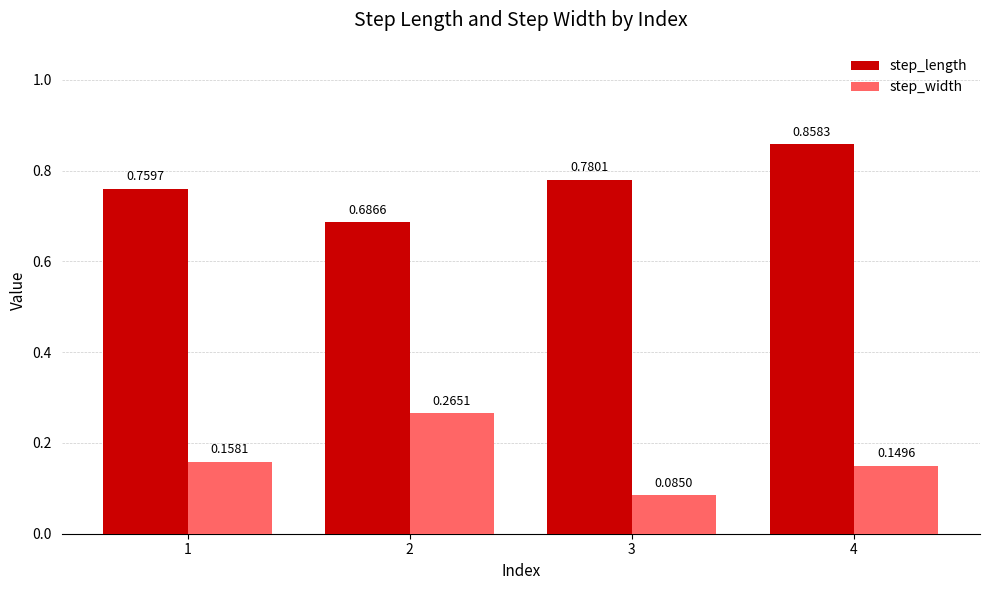

Count the step_length values in the range 0 to 1.

4